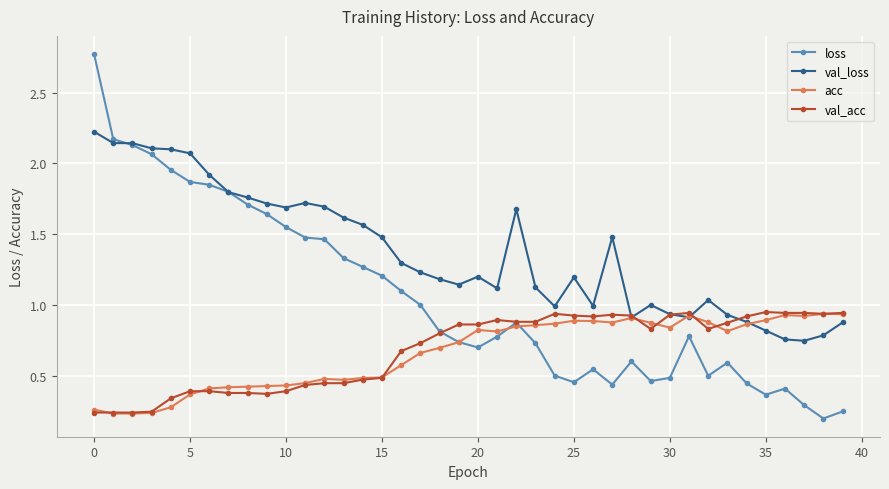

Does the chart have visible grid lines?

Yes